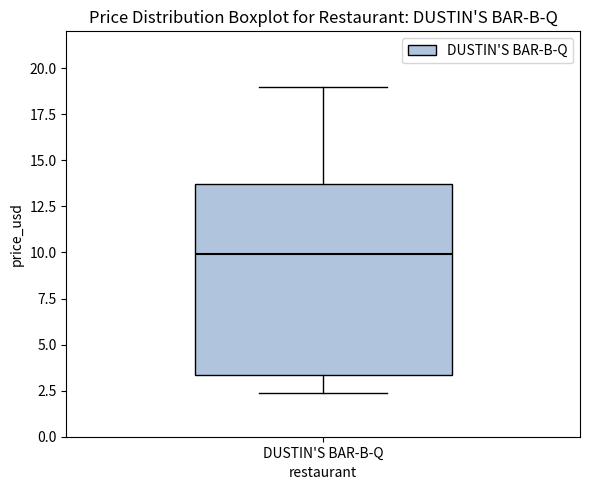

Read this box plot against the y-axis: the position of the median line, the range covered by the box, and the ends of both whiskers. The values are not printed on the chart, so give them approximately, as read against the axis.

median 10.0, box 3.5 to 13.5, whiskers 2.5 to 19.0